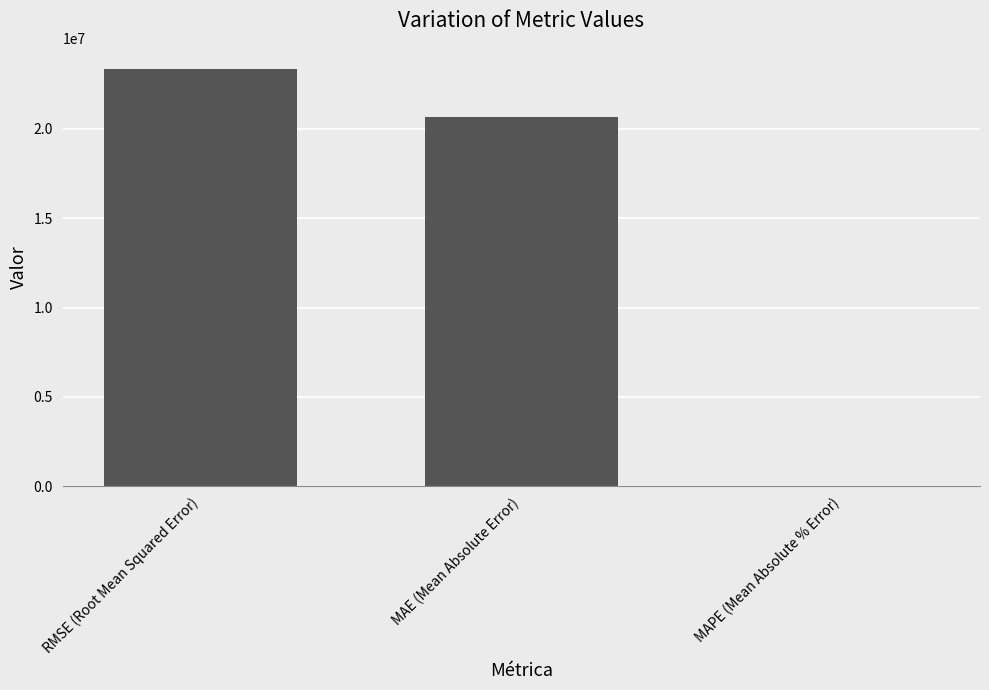

Which has a higher value, RMSE (Root Mean Squared Error) or MAE (Mean Absolute Error)?

RMSE (Root Mean Squared Error)